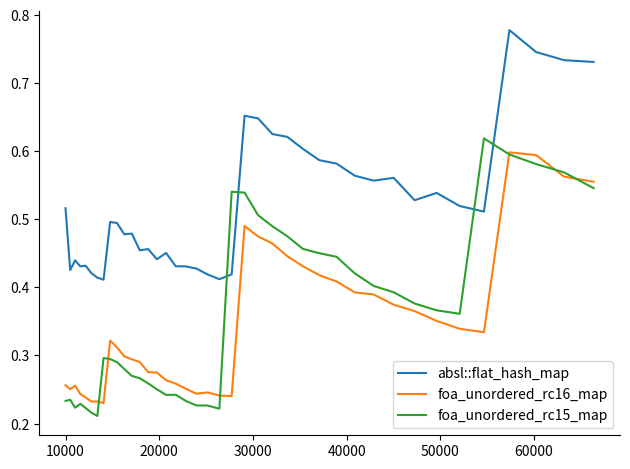

True or false: absl::flat_hash_map and foa_unordered_rc16_map intersect in this chart.

False